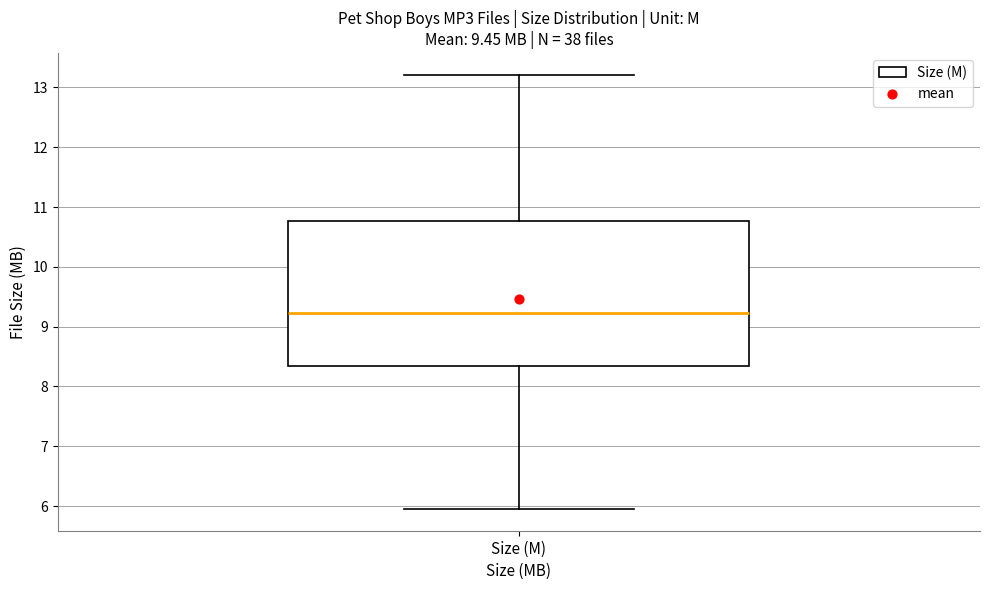

Where does the lower whisker of the box for Size (M) end on the y-axis? The values are not printed on the chart, so give them approximately, as read against the axis.

6.0